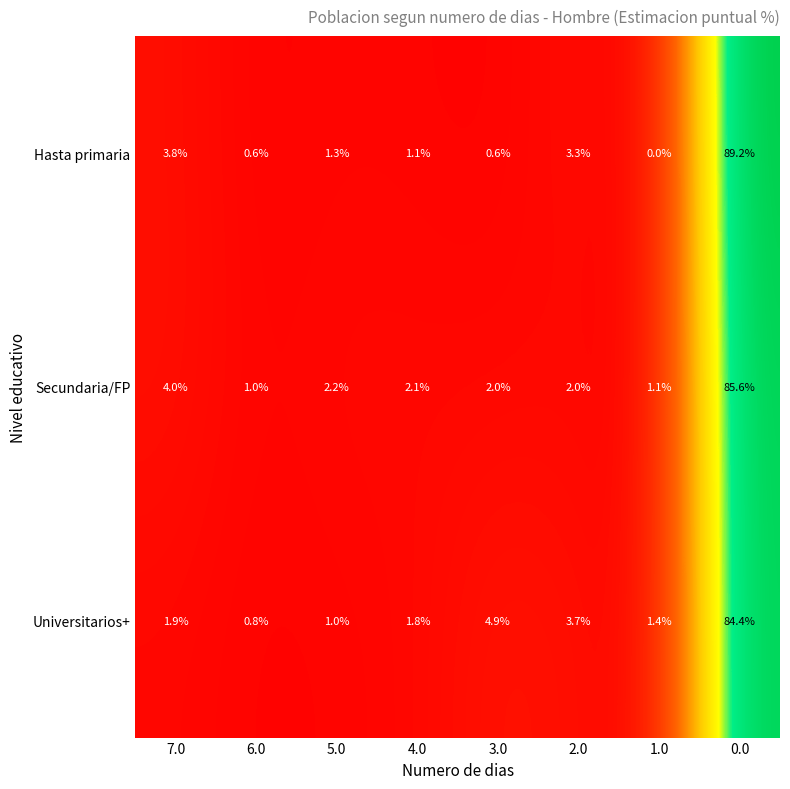

What is the difference between the Secundaria/FP values at 2.0 and 1.0?

0.9